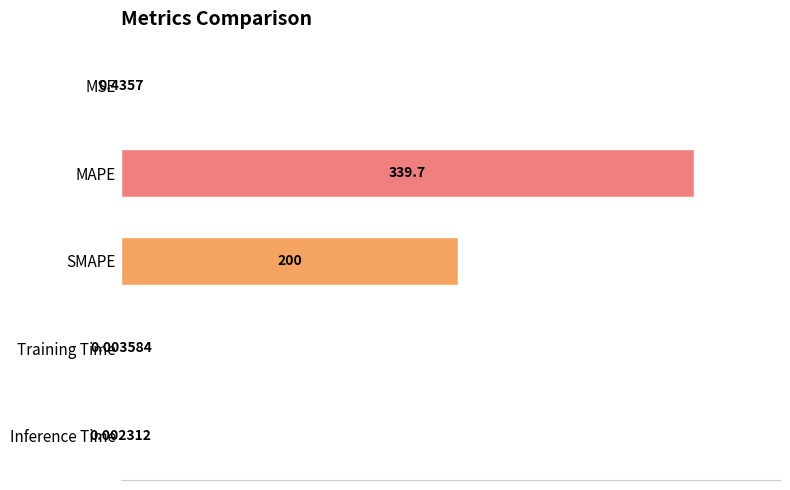

Where is the data nearest to the value 169?

SMAPE